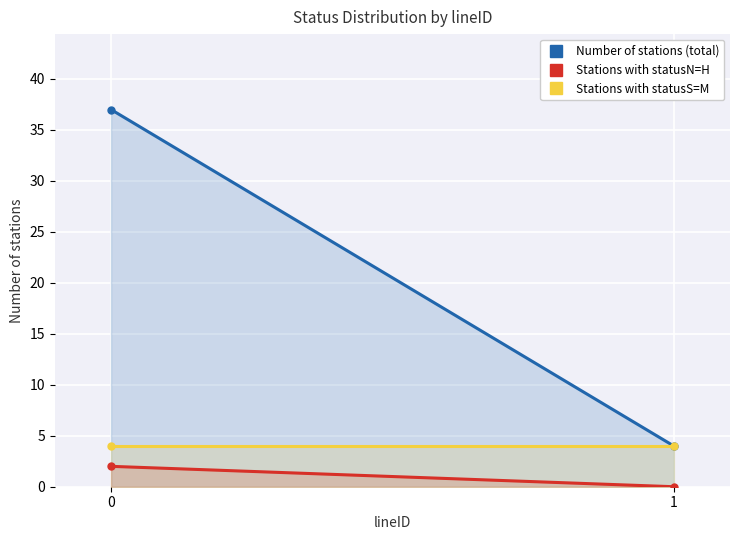

Reading left to right, what are all the values shown in this chart?

Number of stations (total): 37	4
Stations with statusN=H: 2	0
Stations with statusS=M: 4	4